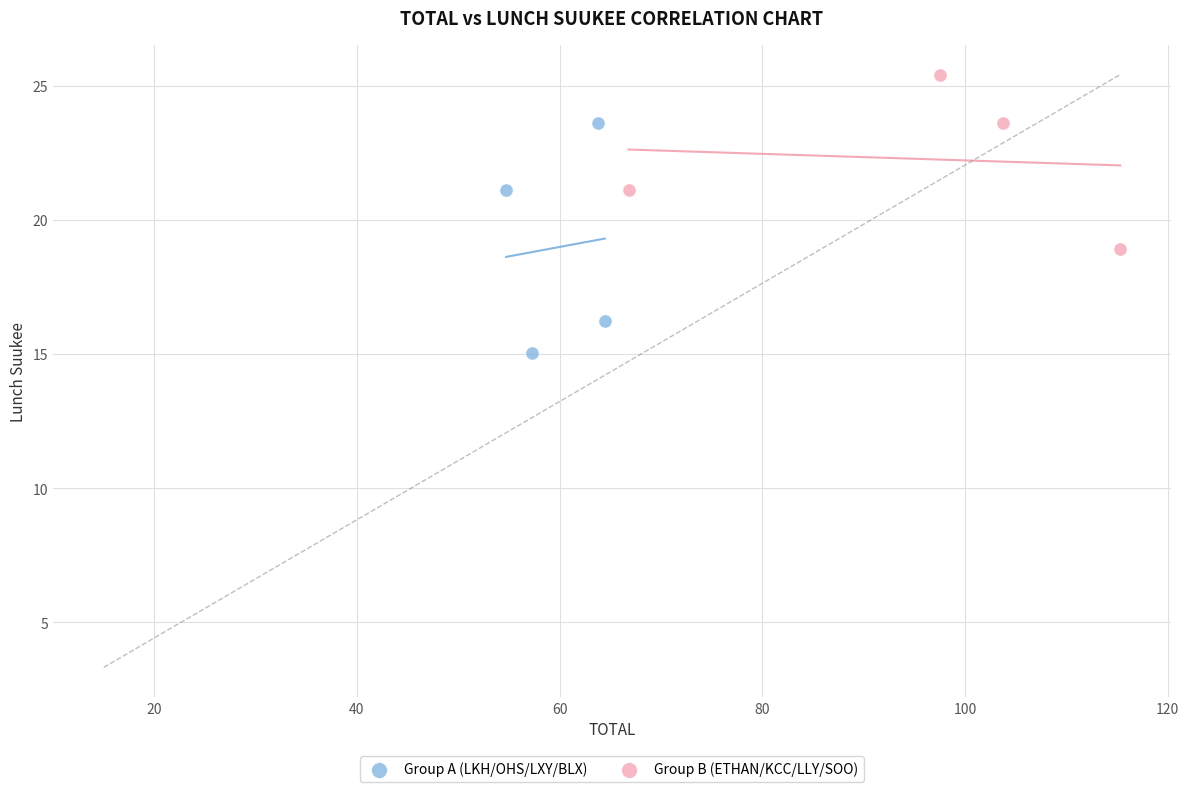

Which series contains the highest Y value?

Group B (ETHAN/KCC/LLY/SOO)